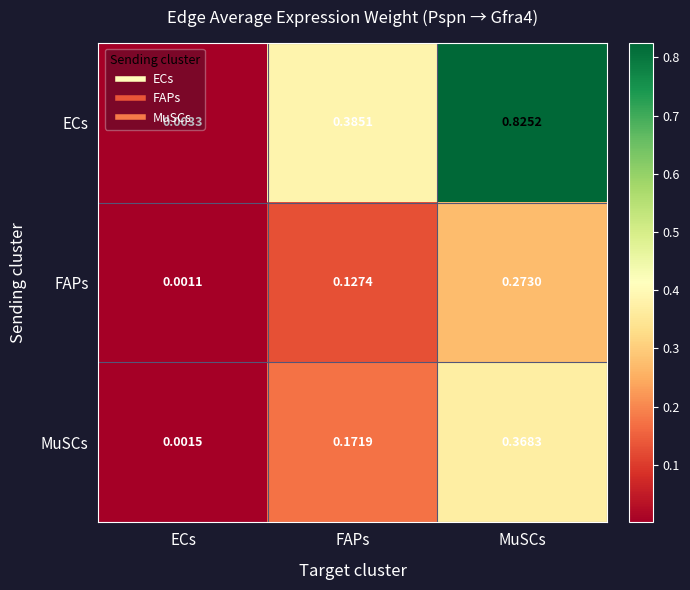

What is the spread (max minus min) of values at MuSCs?

0.6